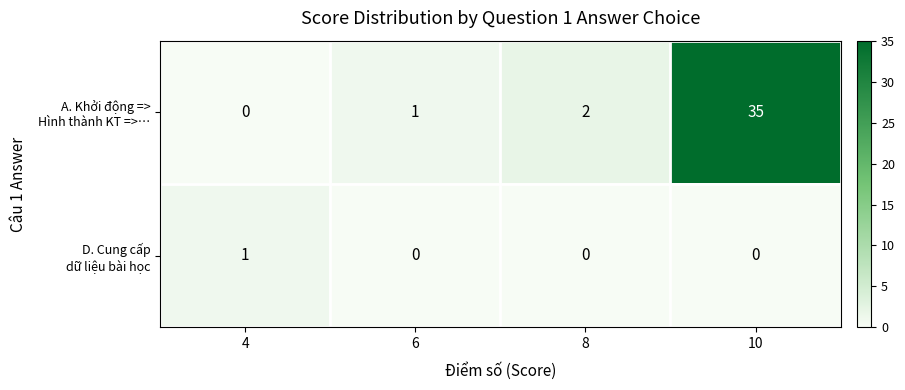

What is the total value across all series at 10?

35